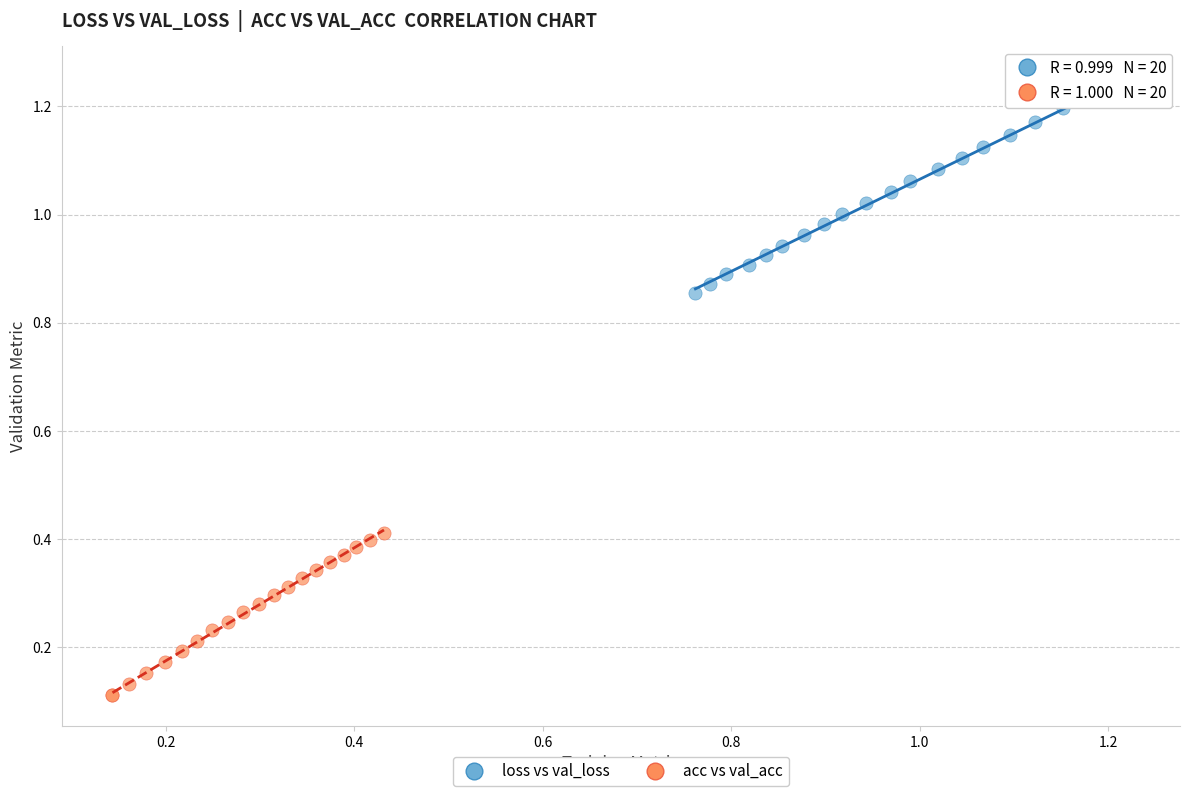

Which series contains the highest Y value?

loss vs val_loss